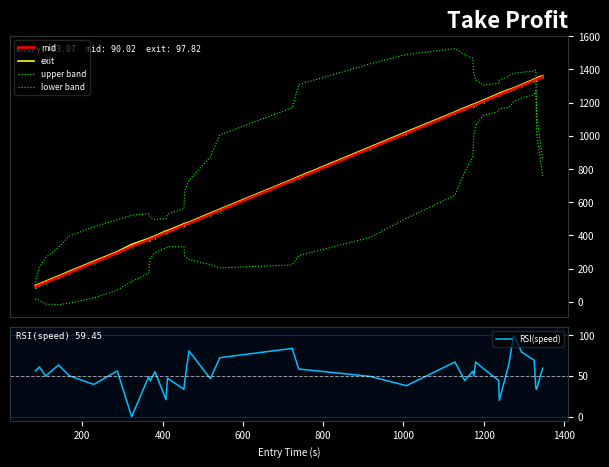

Which series has the largest range (max minus min)?

upper band